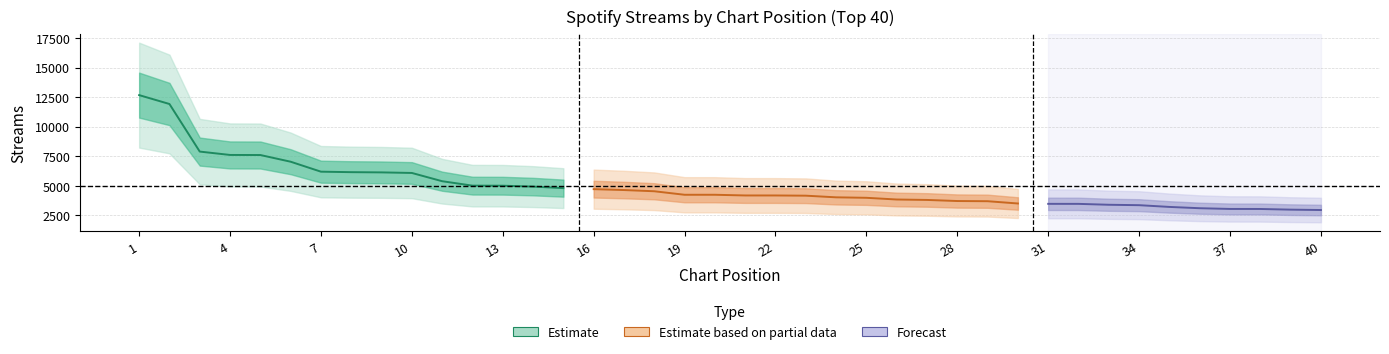

True or false: the data has more than 1 interior local peaks.

False